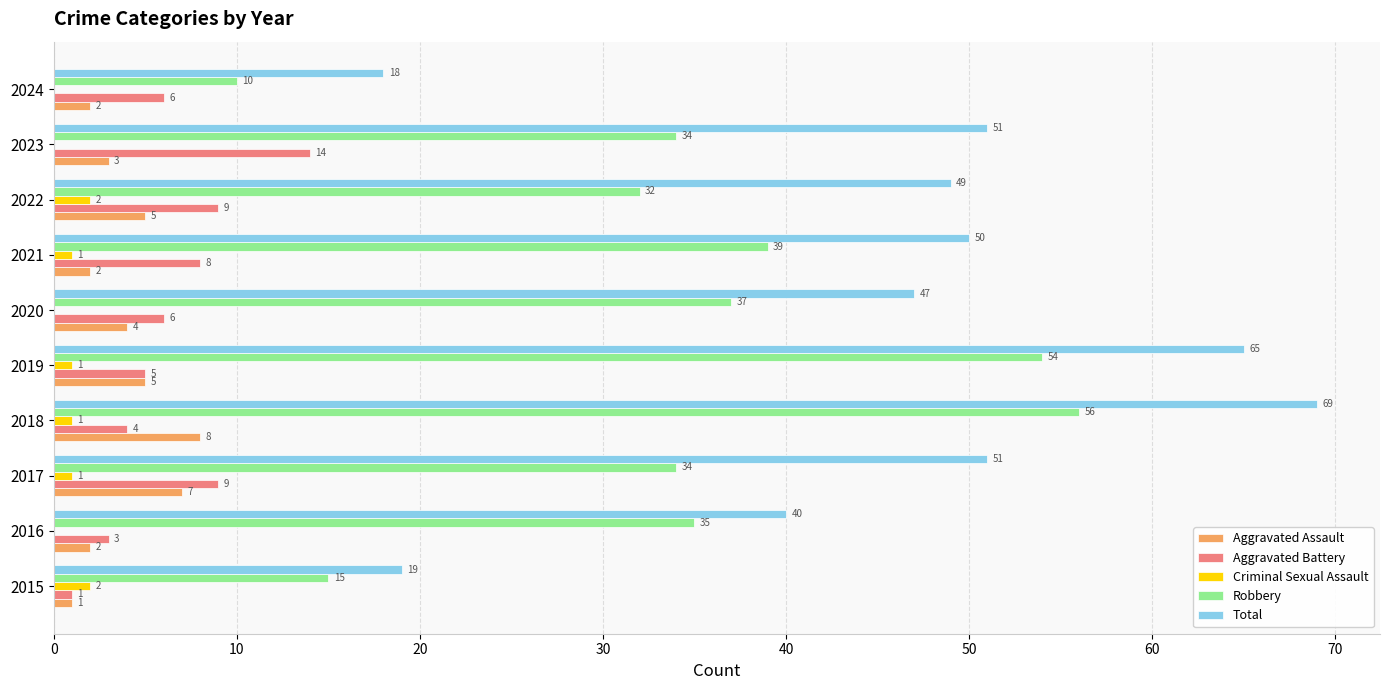

What is the maximum value for Aggravated Battery?

14